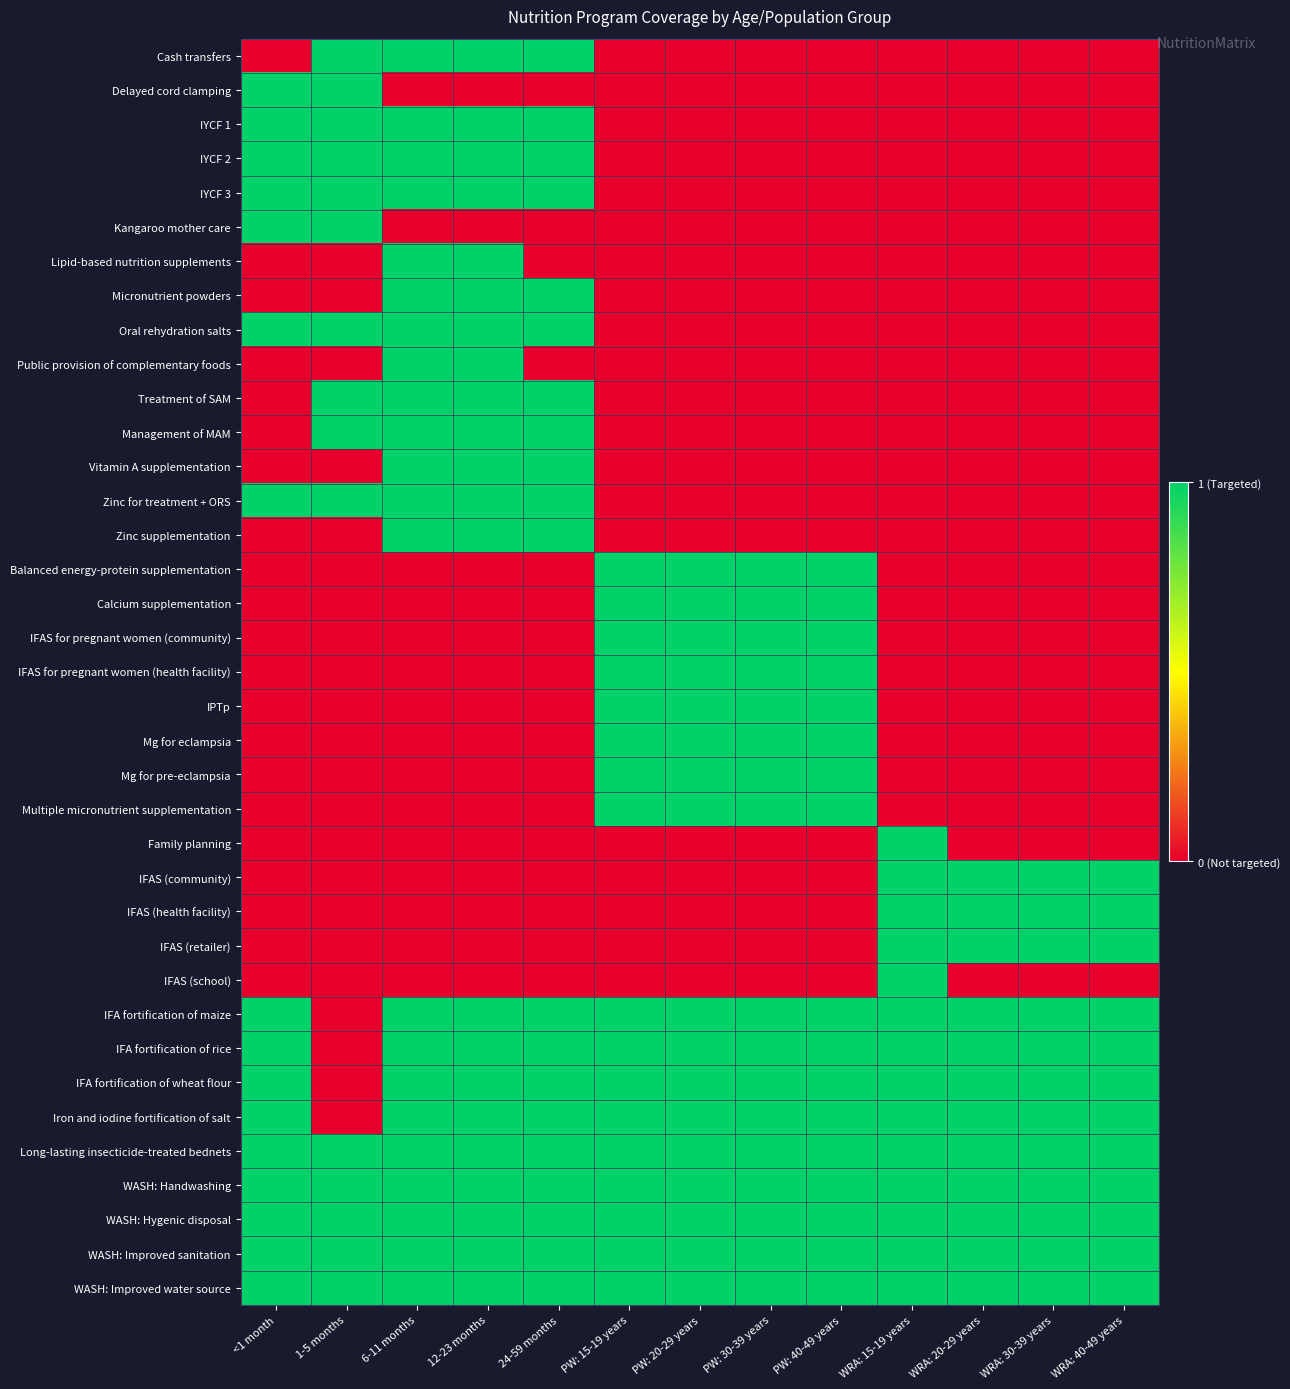

At 6-11 months, list the series in order from smallest to largest.

Delayed cord clamping, Kangaroo mother care, Balanced energy-protein supplementation, Calcium supplementation, IFAS for pregnant women (community), IFAS for pregnant women (health facility), IPTp, Mg for eclampsia, Mg for pre-eclampsia, Multiple micronutrient supplementation, Family planning, IFAS (community), IFAS (health facility), IFAS (retailer), IFAS (school), Cash transfers, IYCF 1, IYCF 2, IYCF 3, Lipid-based nutrition supplements, Micronutrient powders, Oral rehydration salts, Public provision of complementary foods, Treatment of SAM, Management of MAM, Vitamin A supplementation, Zinc for treatment + ORS, Zinc supplementation, IFA fortification of maize, IFA fortification of rice, IFA fortification of wheat flour, Iron and iodine fortification of salt, Long-lasting insecticide-treated bednets, WASH: Handwashing, WASH: Hygenic disposal, WASH: Improved sanitation, WASH: Improved water source